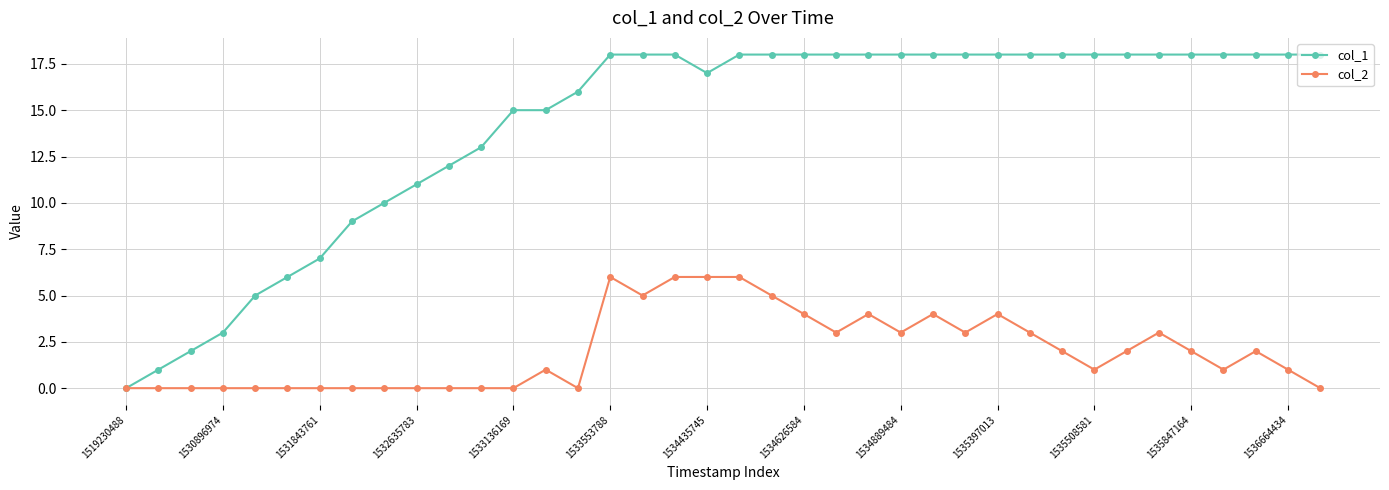

True or false: col_2 has more than 2 interior local peaks.

True